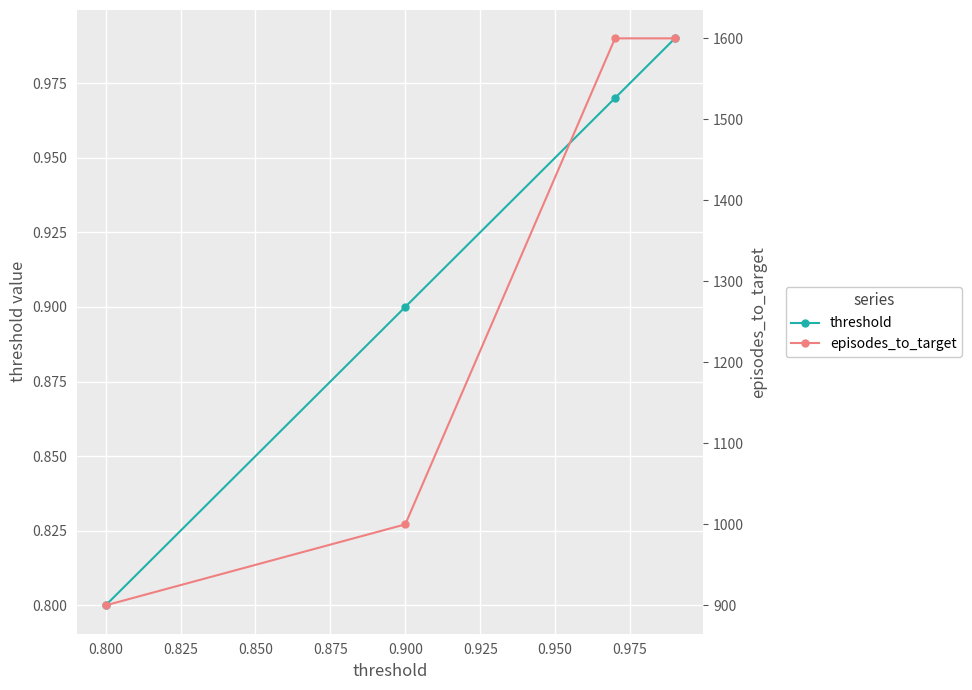

Which series has the widest spread of values?

episodes_to_target